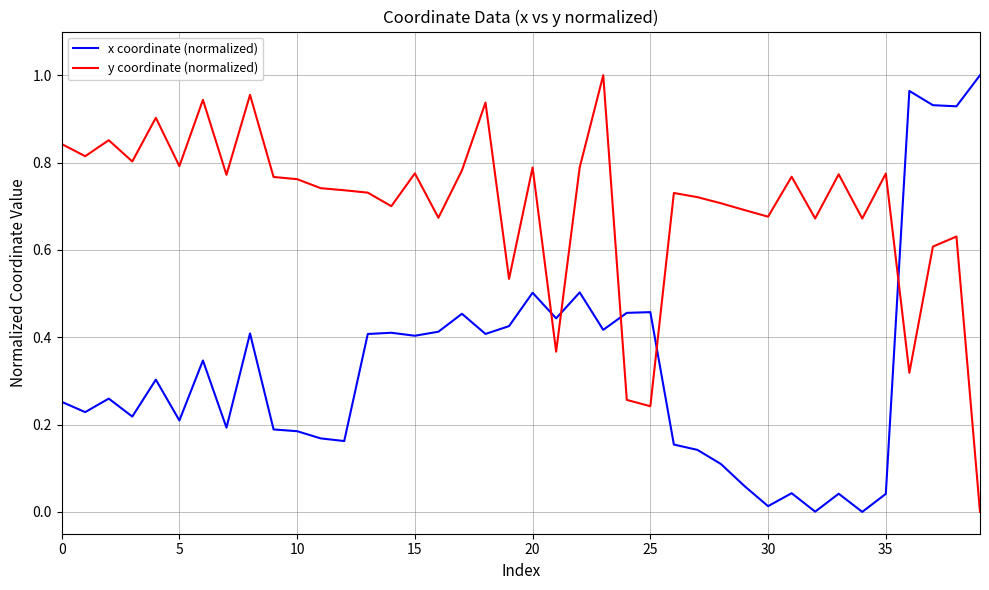

Which series has the largest total across all categories?

y coordinate (normalized)